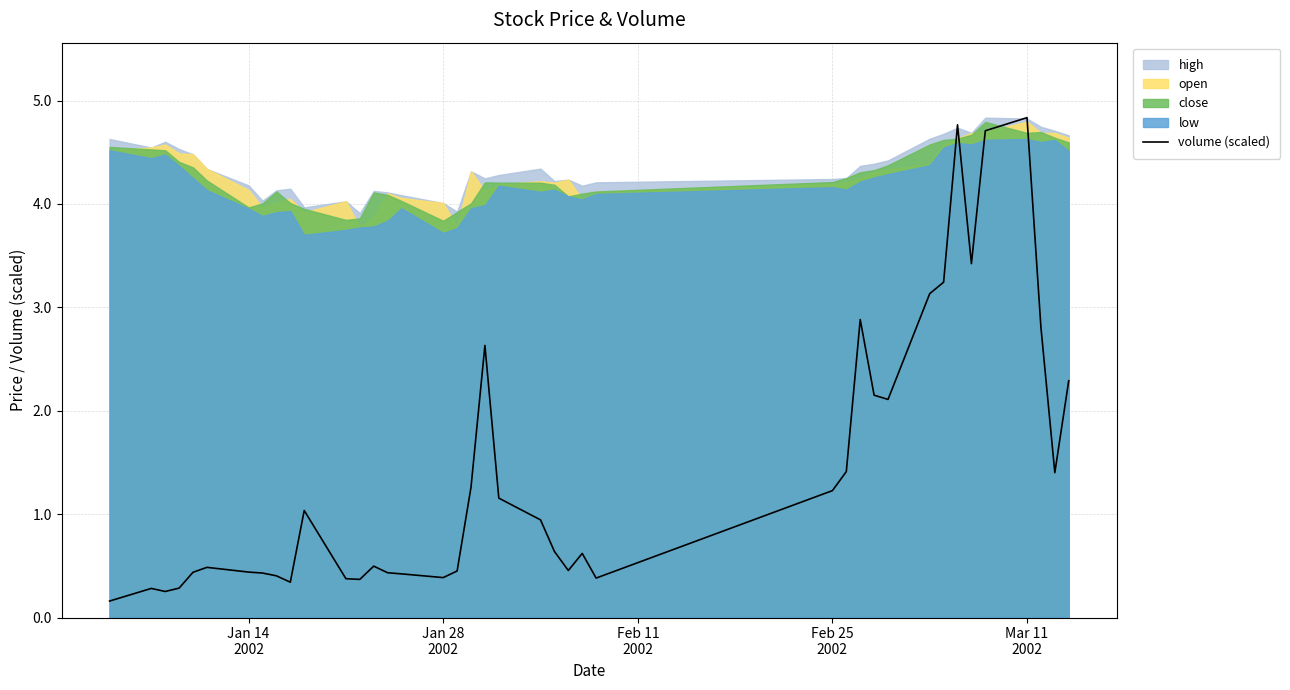

Does the chart have visible grid lines?

Yes